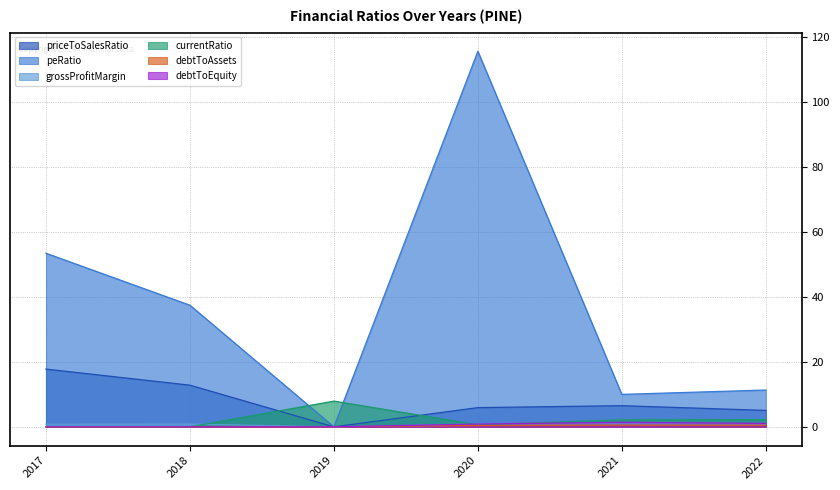

What is the difference between the highest and lowest values at 2020?

115.1